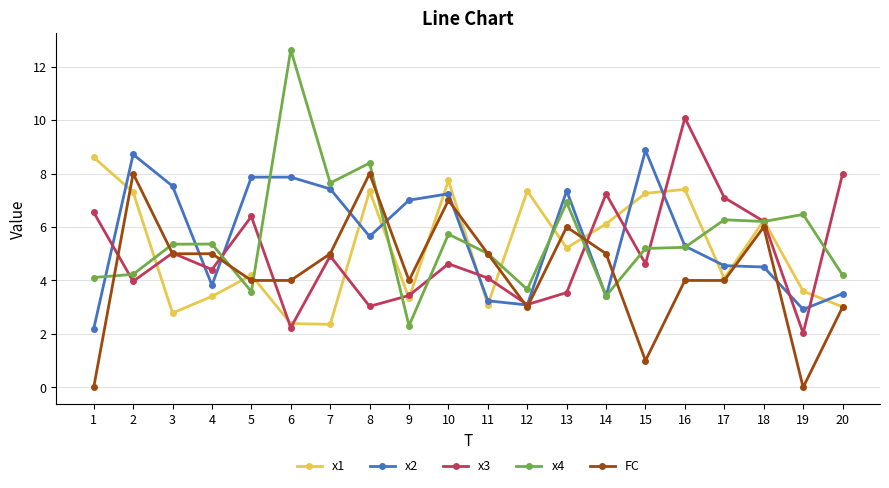

Count the number of data series in this chart.

5